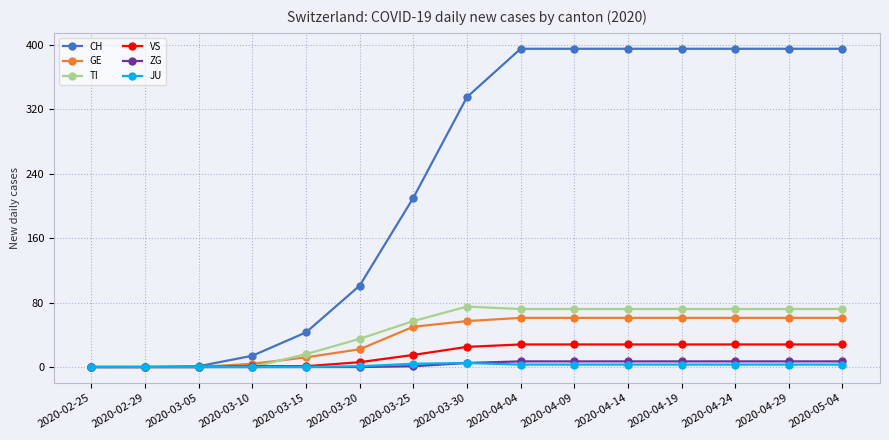

How many lines are shown in the chart?

6